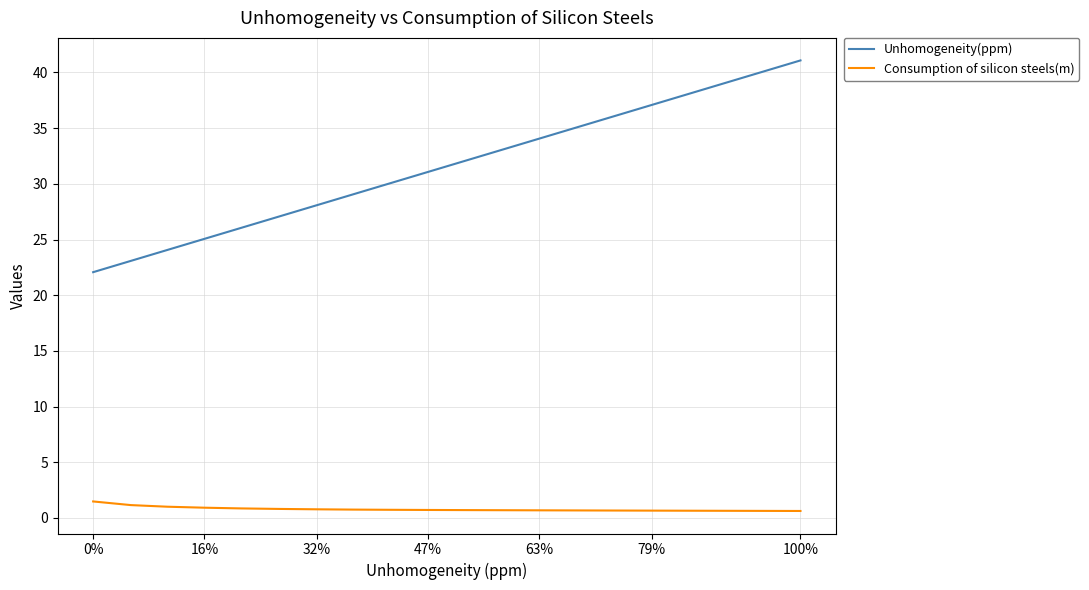

What is the maximum value for Unhomogeneity(ppm)?

41.1